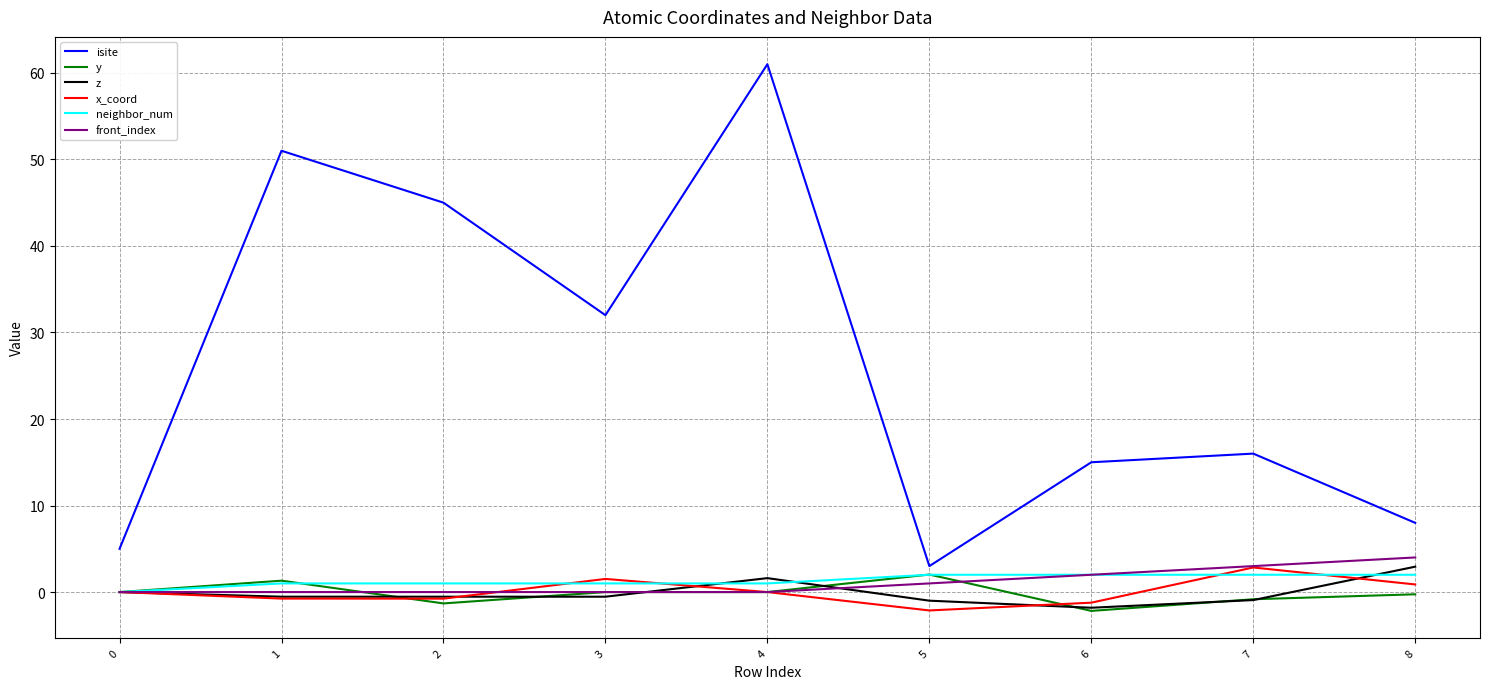

The neighbor_num series shows 1.0 at 2. True or false?

True